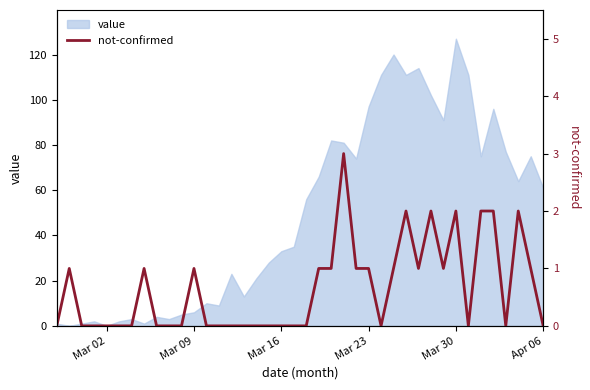

Which category has the lowest value across all series?

Mar 02